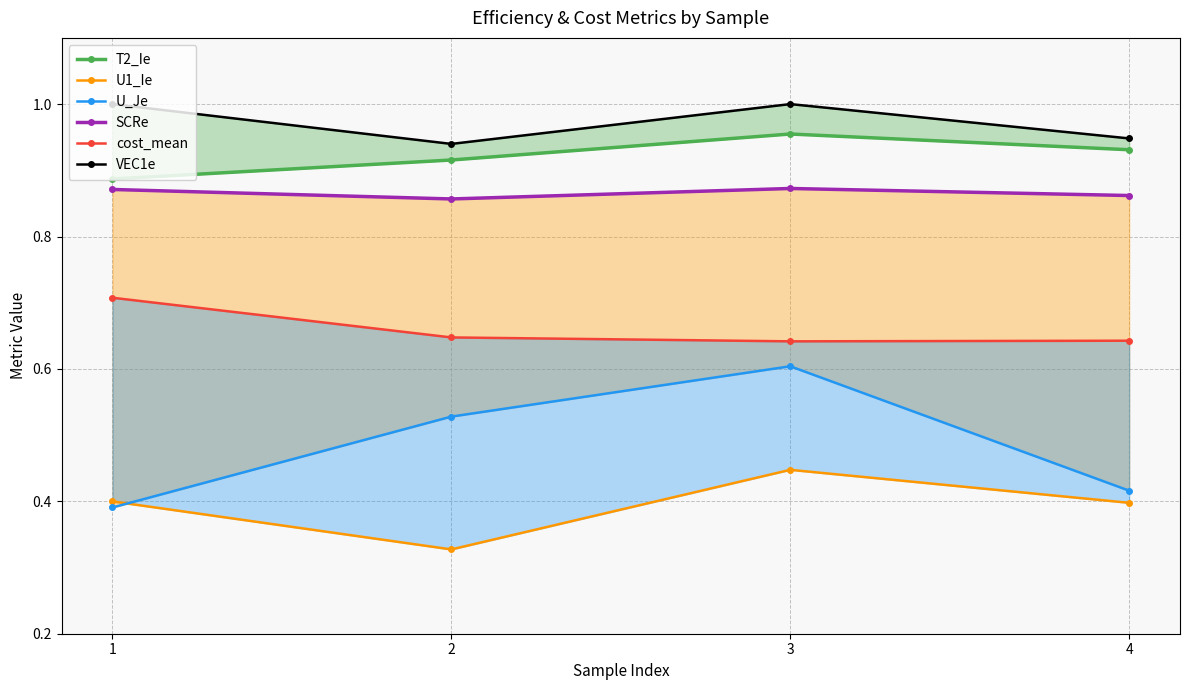

True or false: U1_Ie and SCRe cross at least once.

False